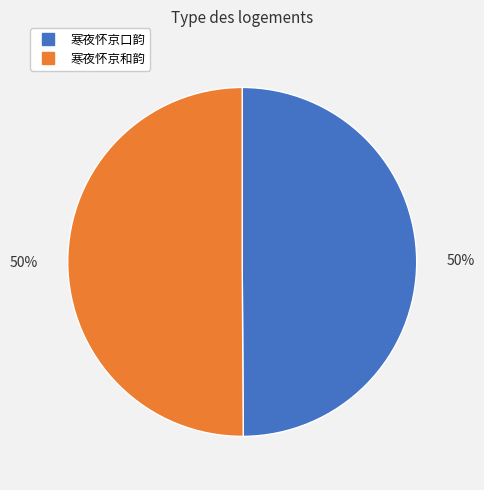

To the nearest percent, what percentage of the pie is 寒夜怀京口韵?

50%